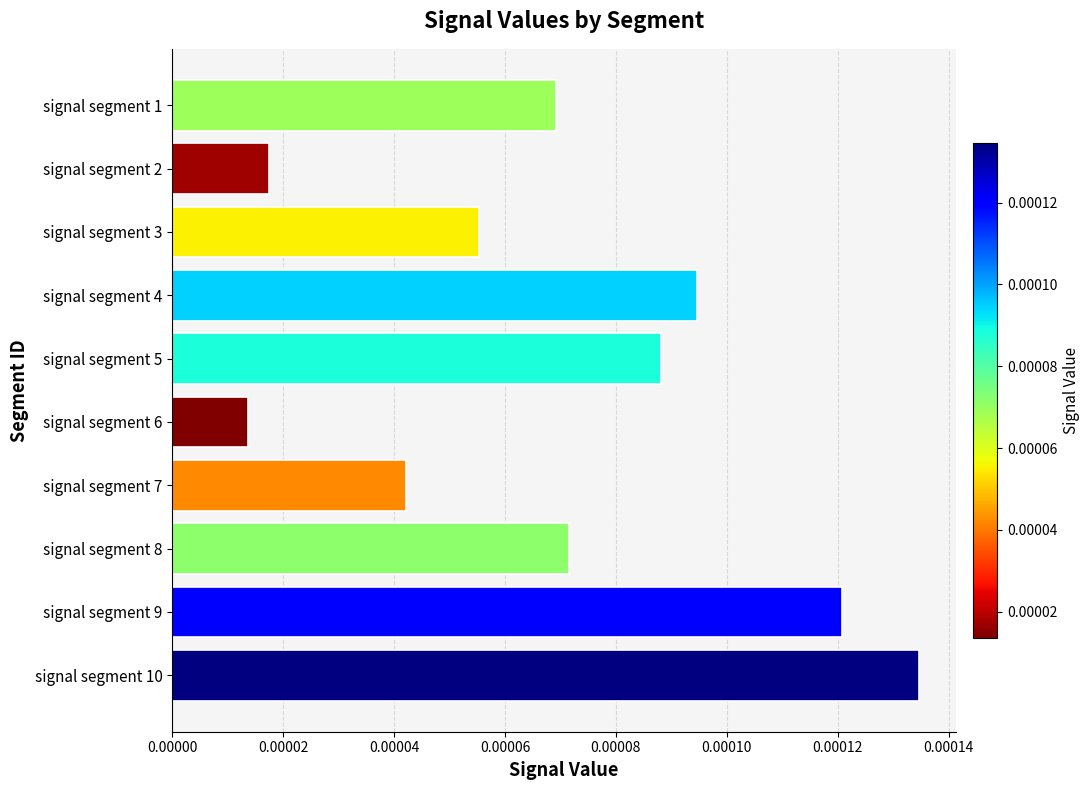

At which category does the chart reach its minimum across all series?

signal segment 6